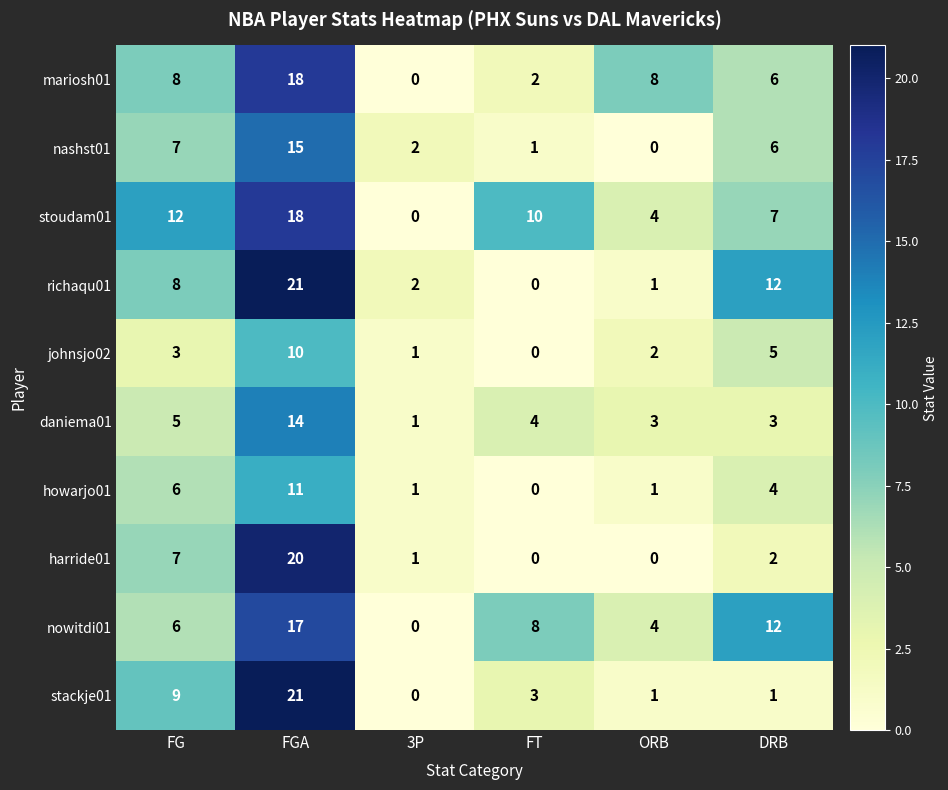

Which category has the highest value in the mariosh01 series?

FGA